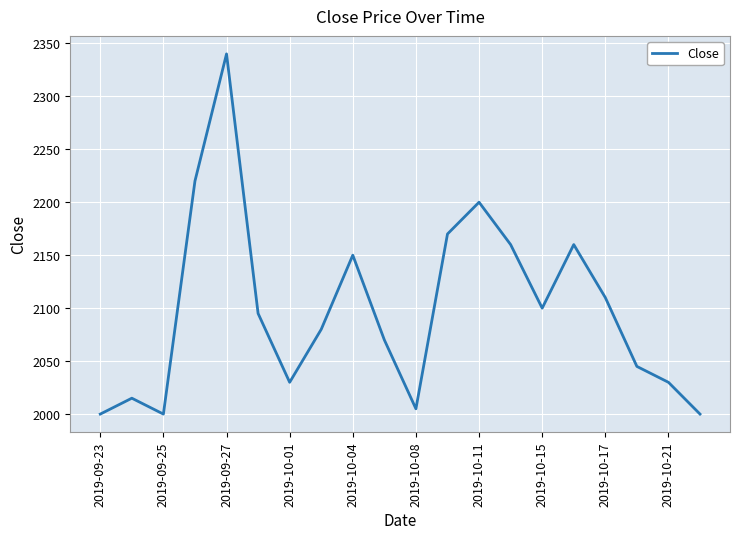

What is the minimum value shown in the chart?

2000